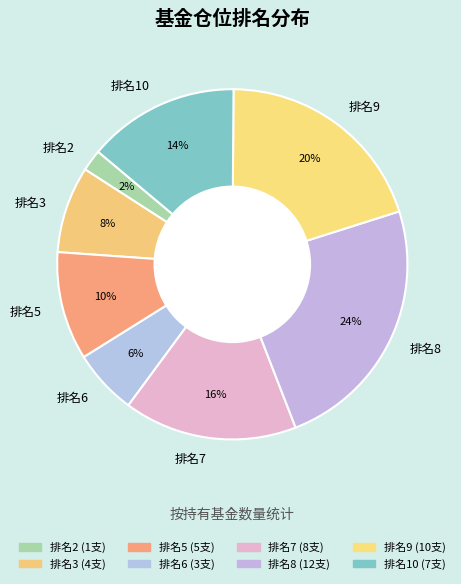

To the nearest percent, what portion does 排名10 represent?

14%